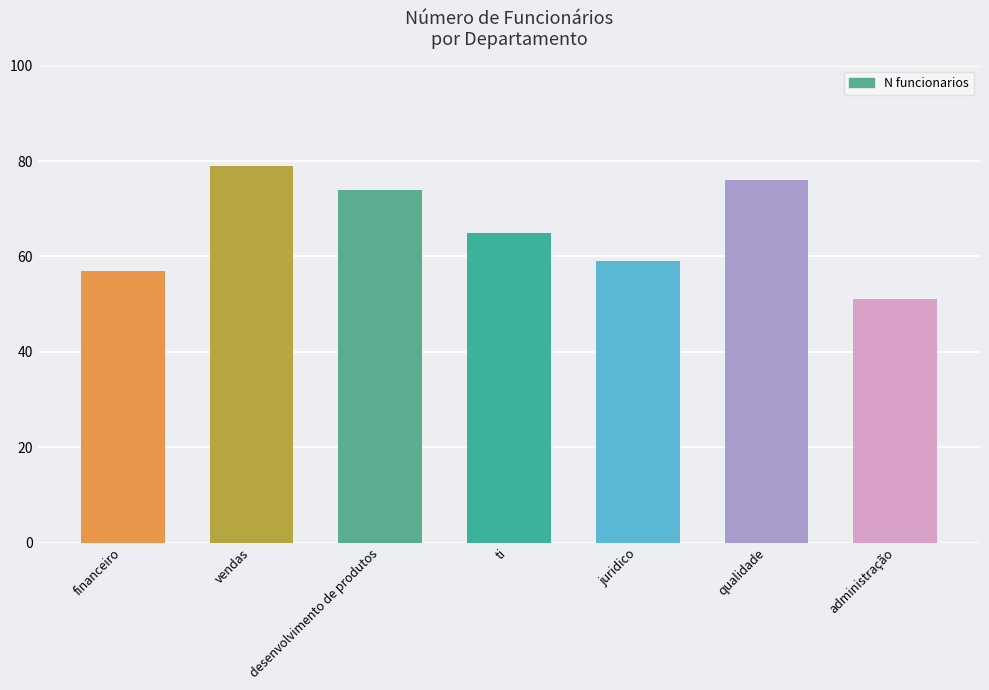

True or false: the data shows 108 at ti.

False